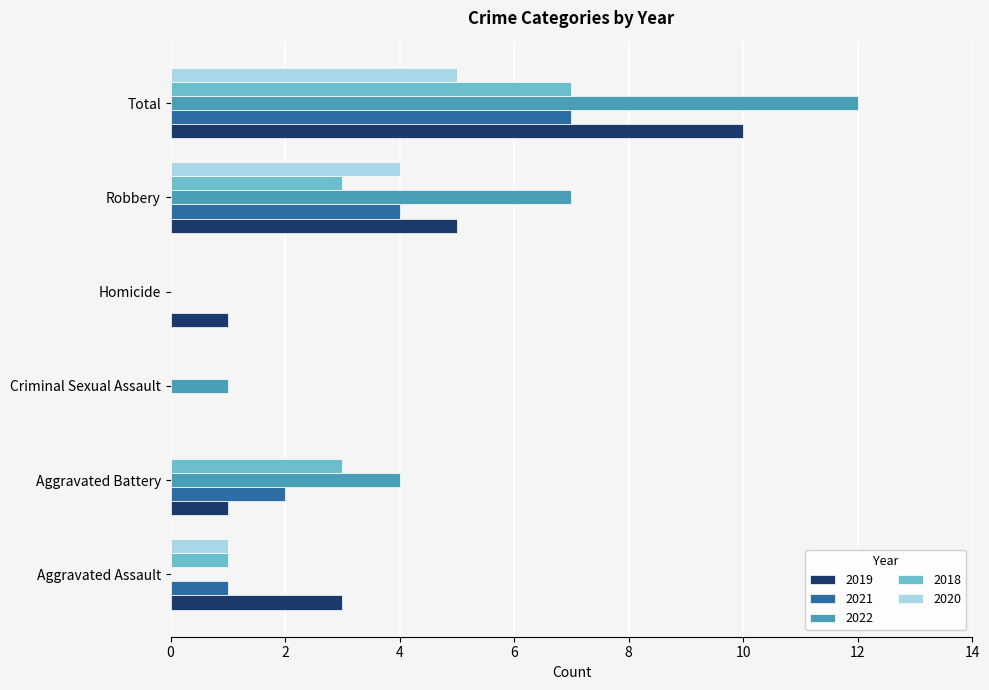

At which category is the sum across all series the highest?

Total